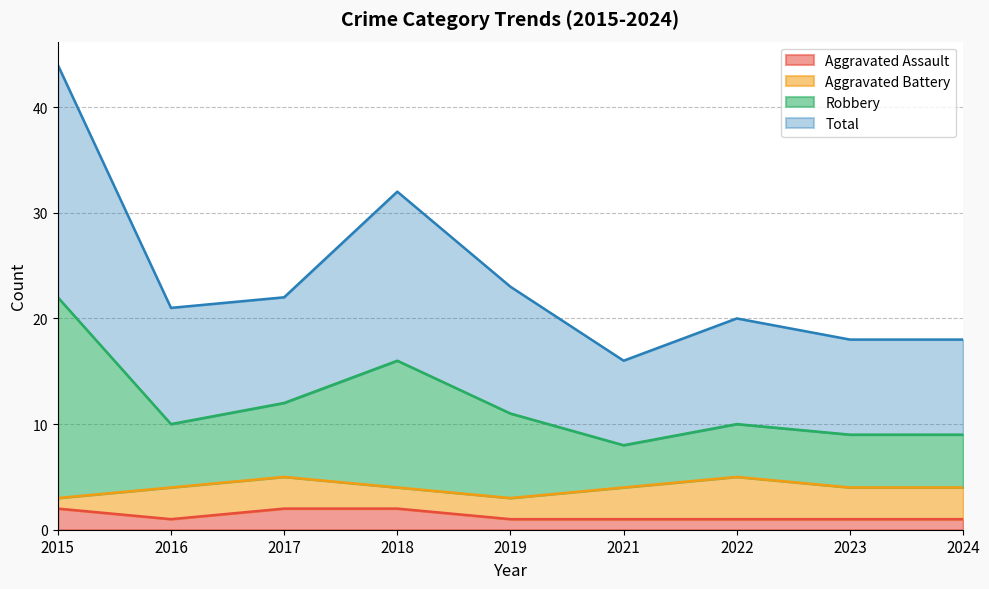

What are all the series names shown in the legend?

Aggravated Assault, Aggravated Battery, Robbery, Total